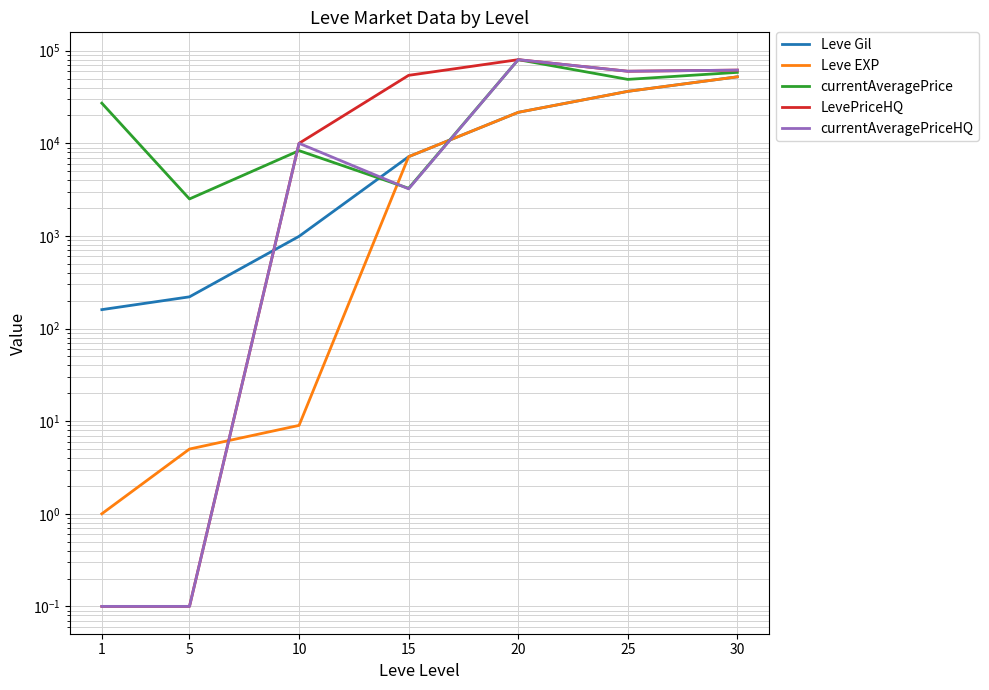

At how many categories does at least one series exceed 19071?

5